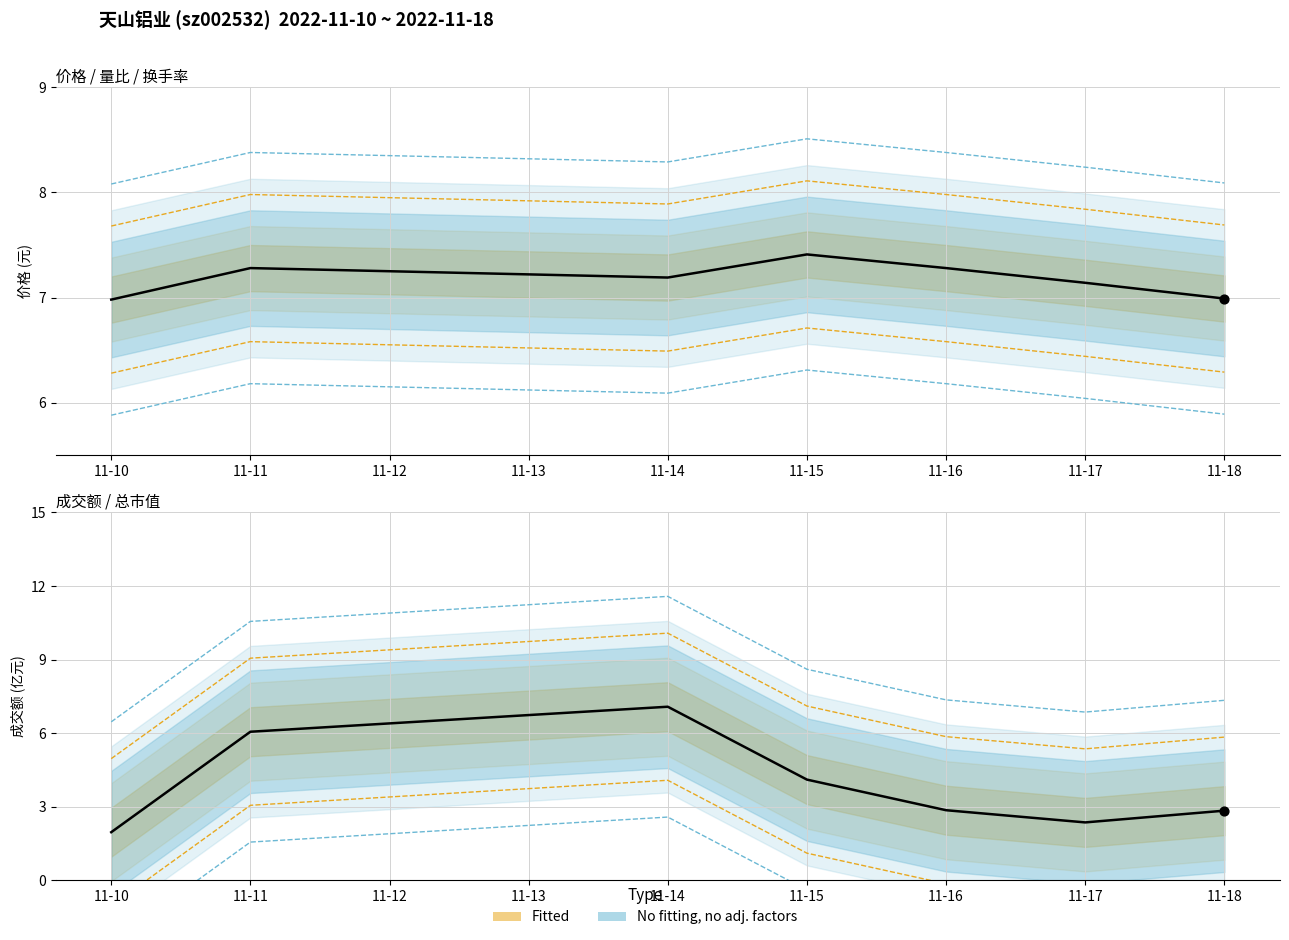

Which series contains the lowest Y value?

成交额(亿元)